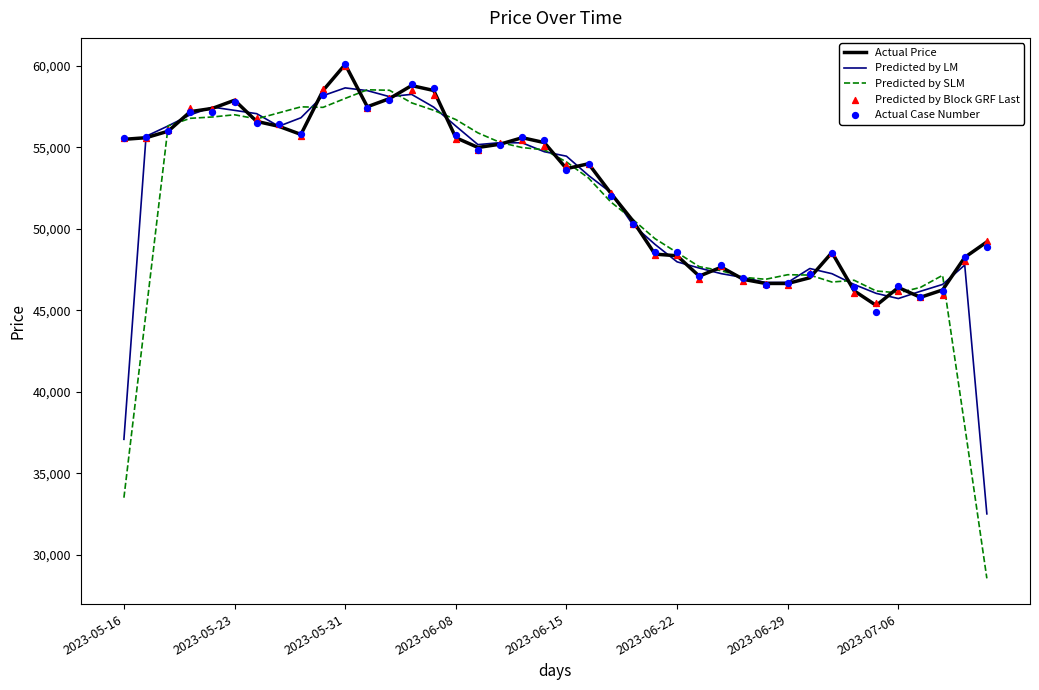

Which series has the largest Y range (max minus min)?

Predicted by SLM